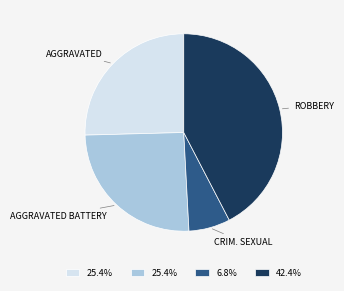

Is there any slice that represents more than half of the pie?

No